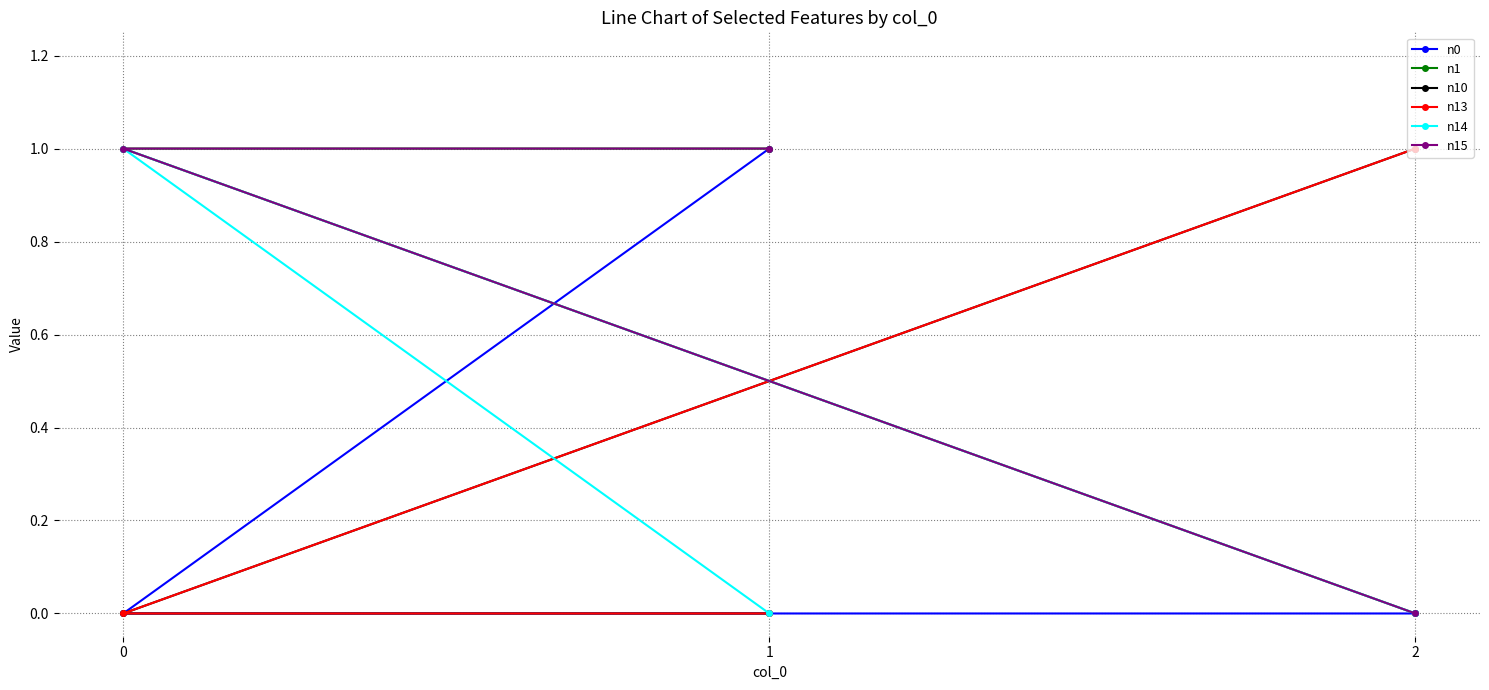

Which category has the lowest value across all series?

2